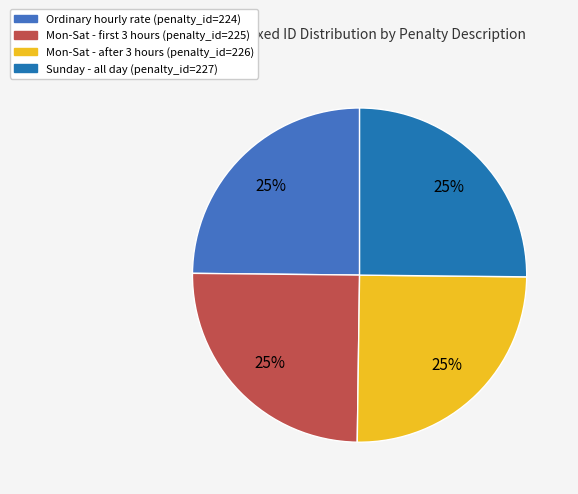

Does Sunday - all day (penalty_id=227) represent more than half of the total?

No